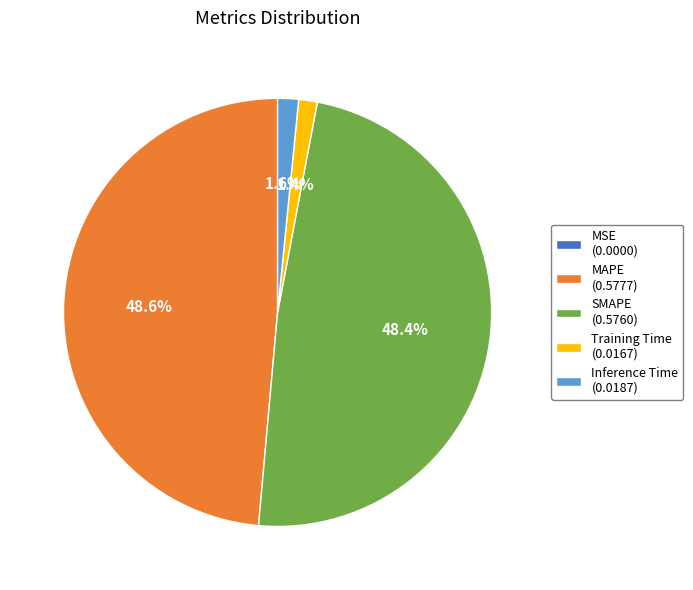

What is the total percentage of MAPE (0.5777) and Training Time (0.0167)?

50.0%